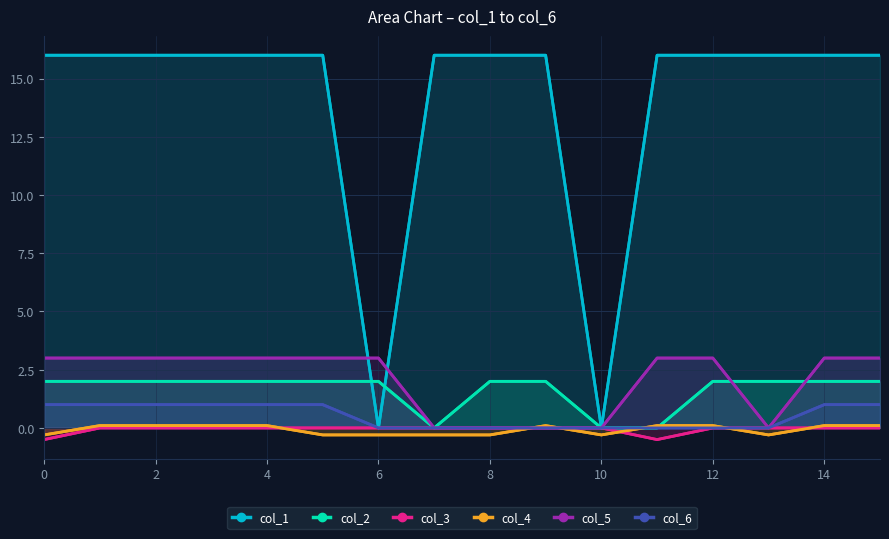

True or false: col_6 has a value of 0.3 at 10.

False